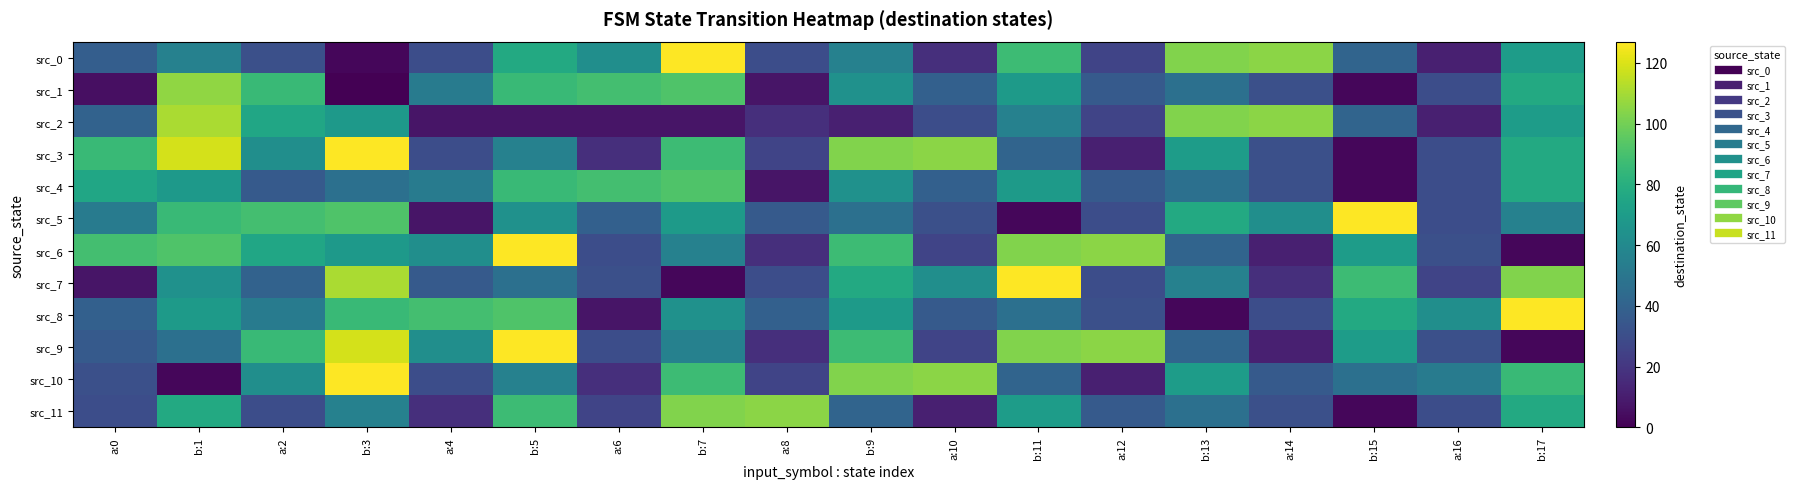

Rank the series by their maximum value, from lowest to highest.

src_4, src_11, src_1, src_2, src_0, src_3, src_5, src_6, src_7, src_8, src_9, src_10